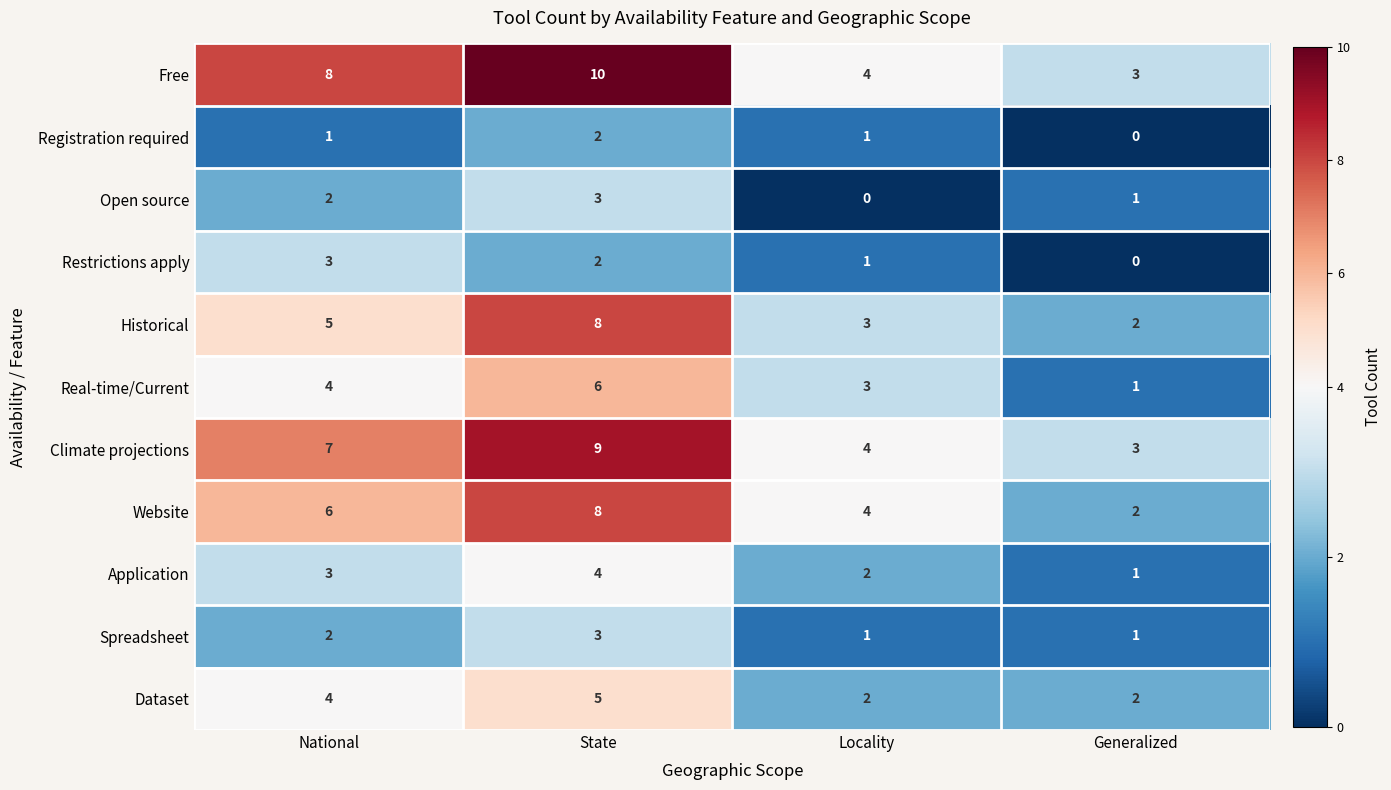

Count the Real-time/Current values in the range 3 to 6.

3